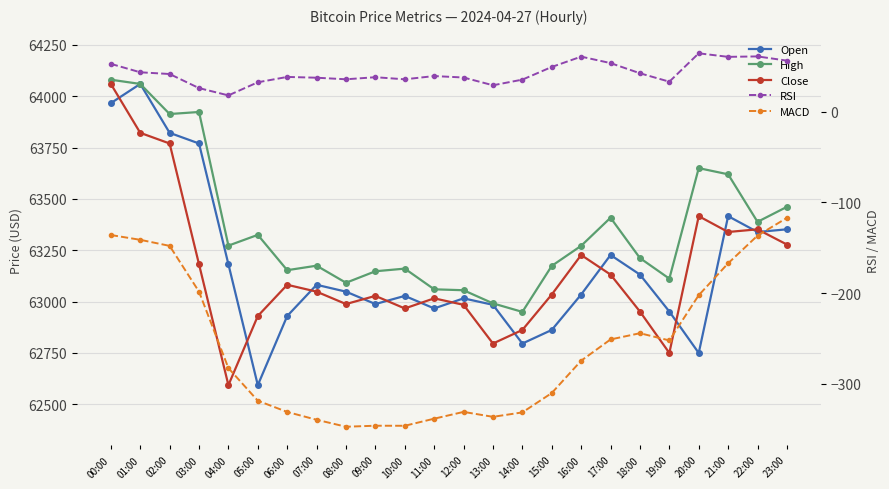

What are all the series names shown in the legend?

Open, High, Close, RSI, MACD